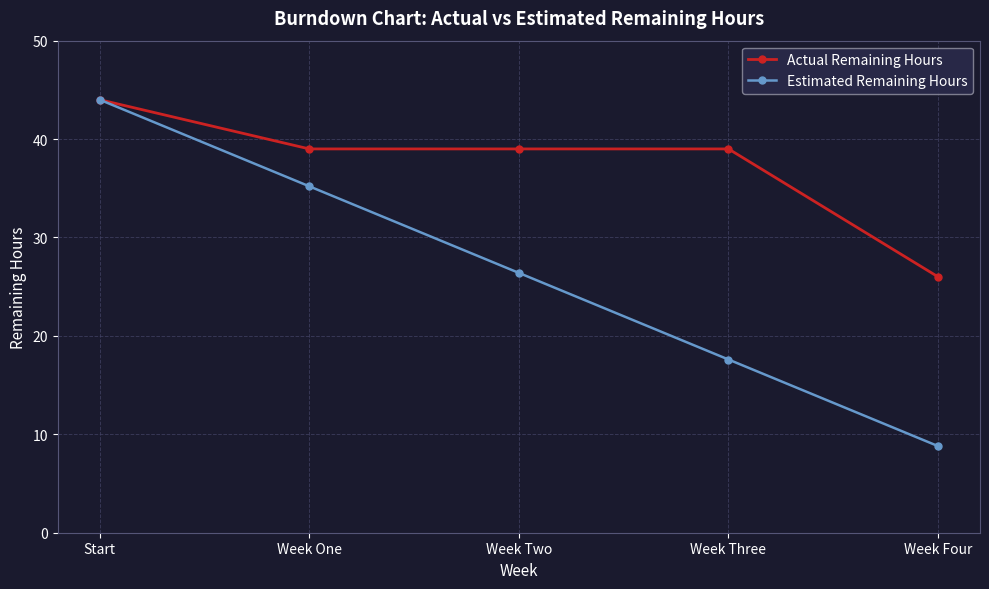

What is the label of the 3rd point from the right?

Week Two